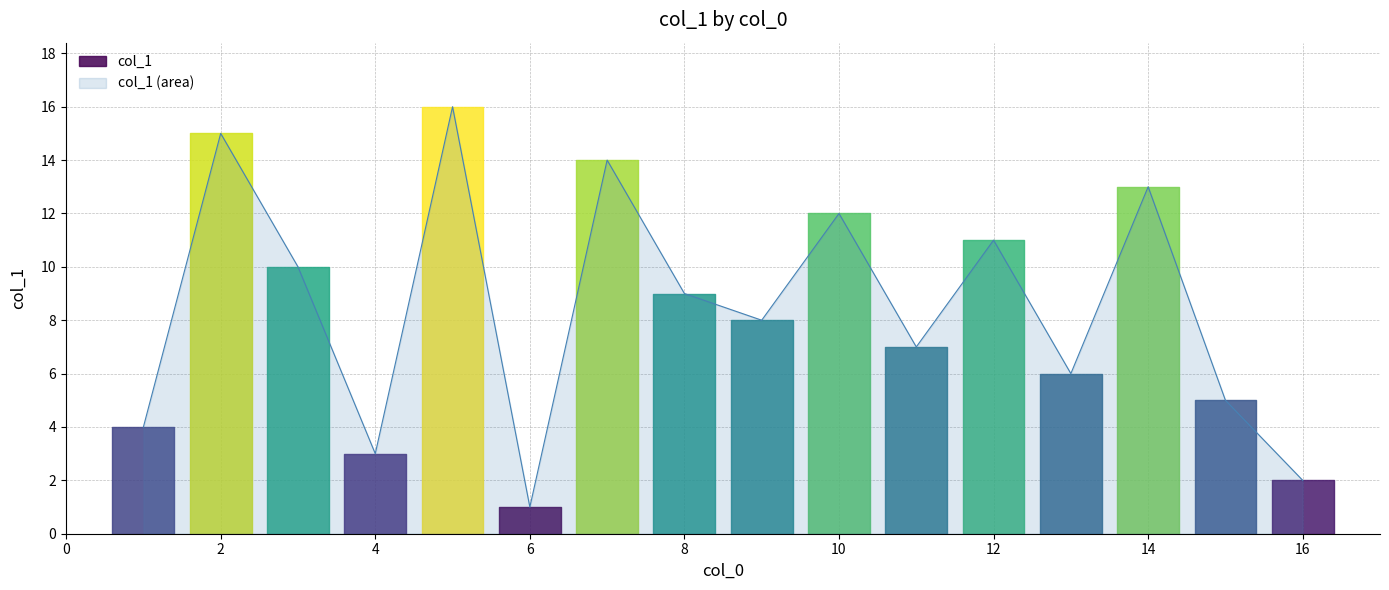

The value of col_1 (area) at 16 is 3. True or false?

False